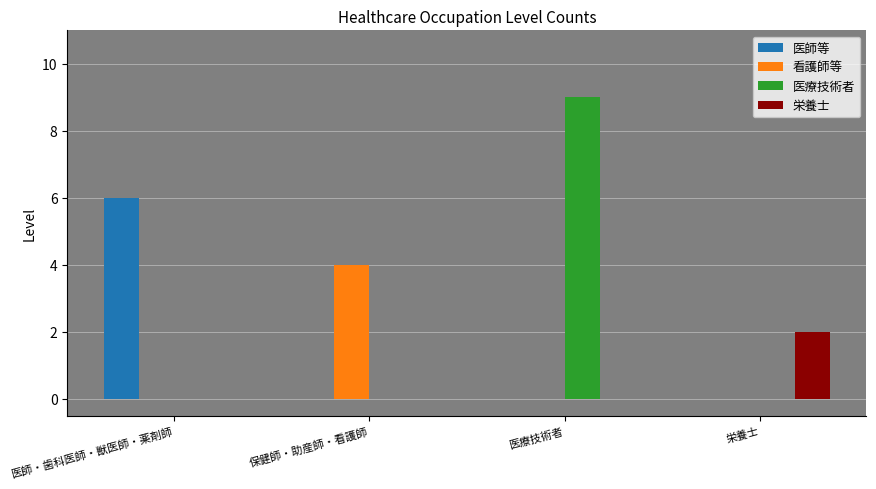

Reading left to right, extract all data points from this chart.

医師等: 6	0	0	0
看護師等: 0	4	0	0
医療技術者: 0	0	9	0
栄養士: 0	0	0	2